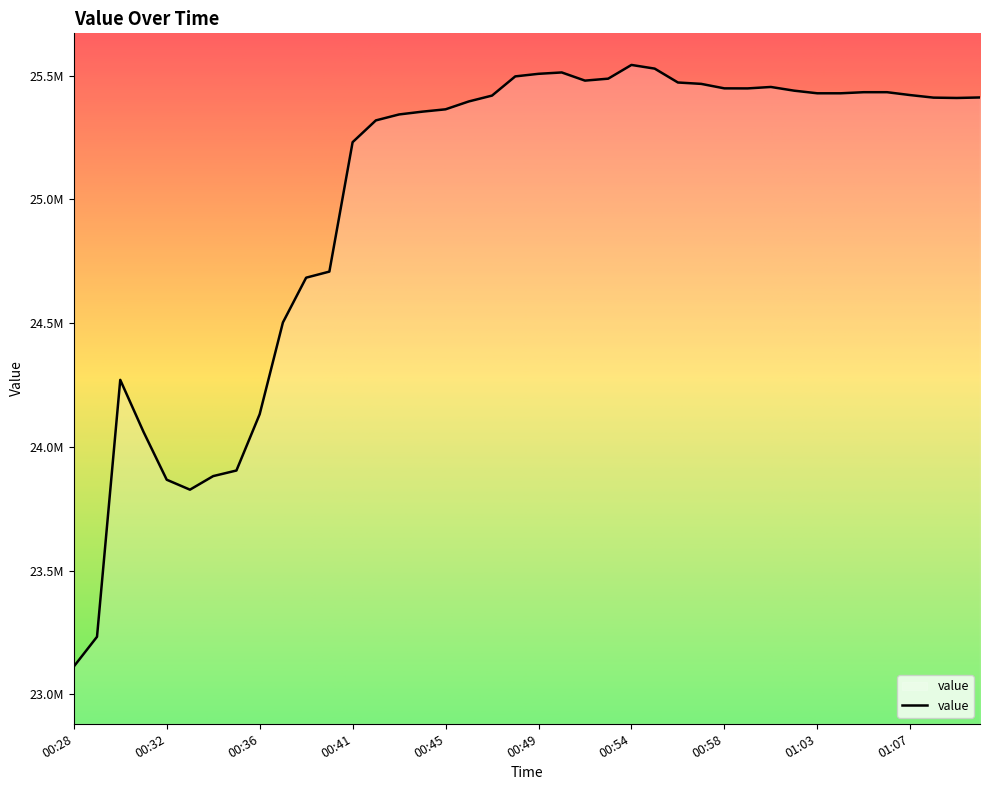

Does the chart have visible grid lines?

No